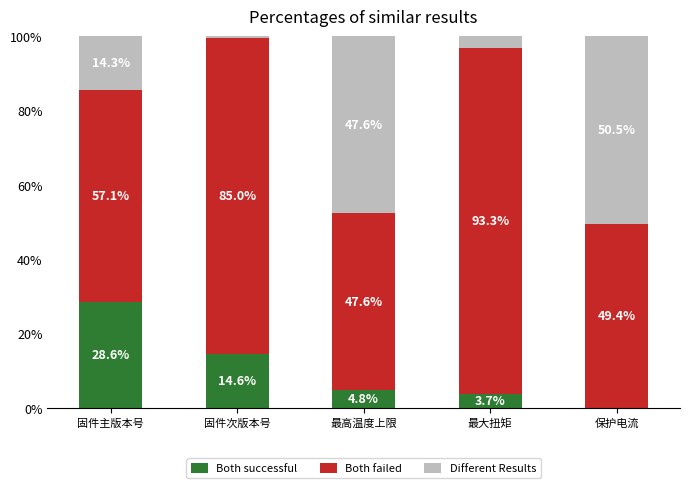

True or false: Both successful has a value of 3.7 at 最大扭矩.

True